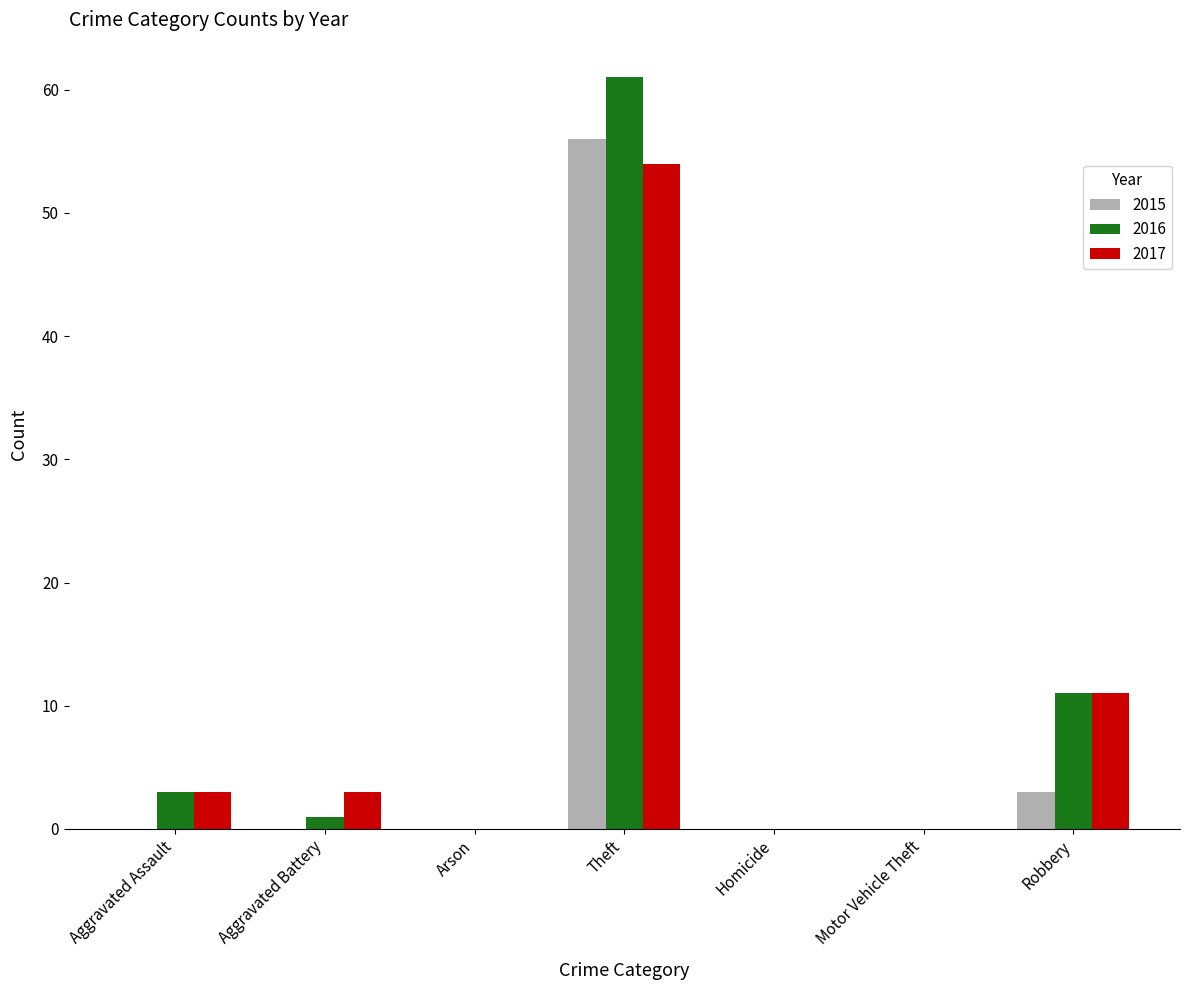

What are all the series names shown in the legend?

2015, 2016, 2017